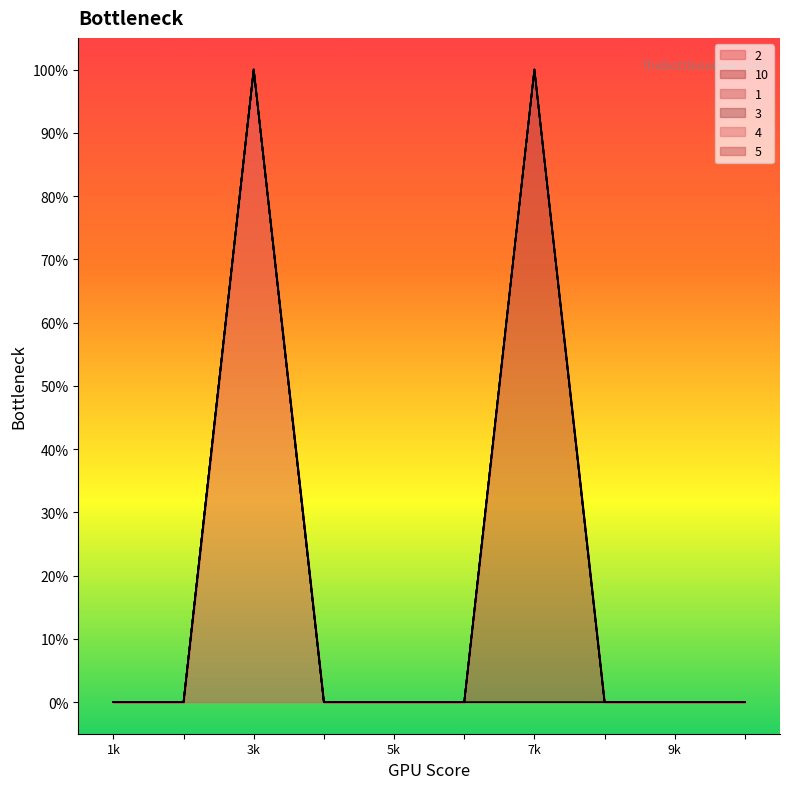

At how many categories does at least one series exceed 0?

2